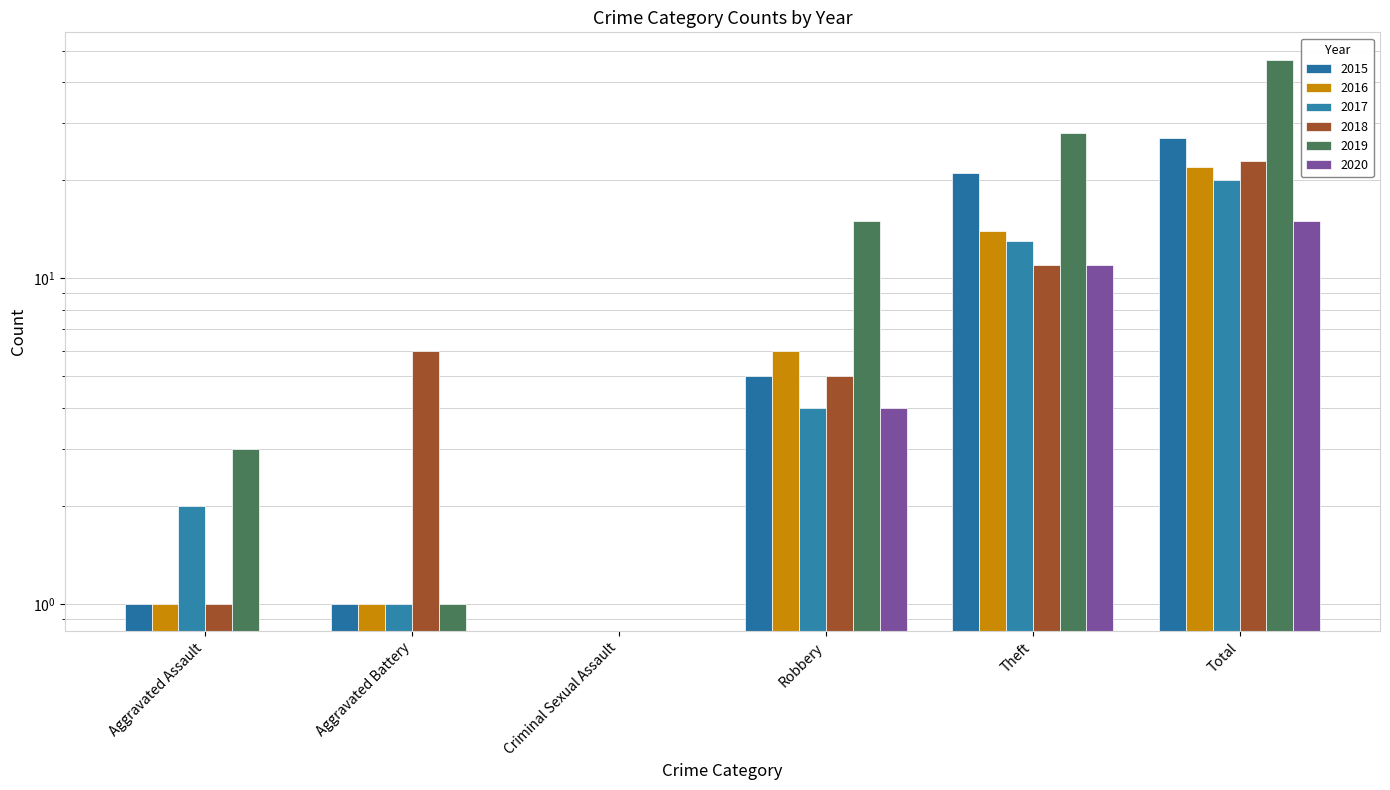

What is the sum of the 2018 values at Aggravated Battery and Aggravated Assault?

7